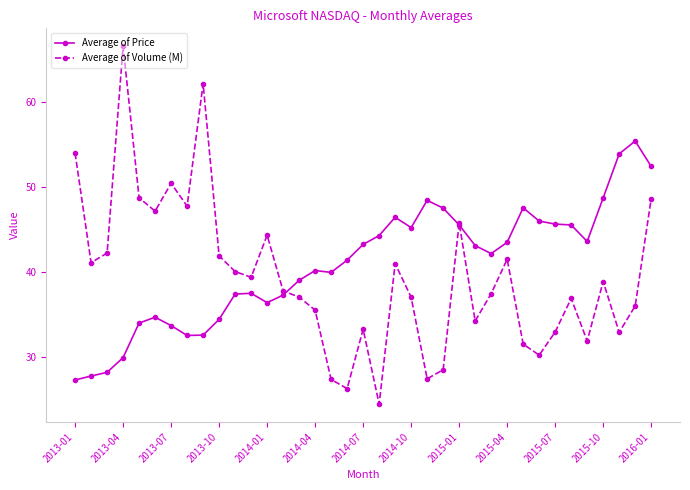

What is the value of the Average of Price point at the 22nd from the left?

45.2